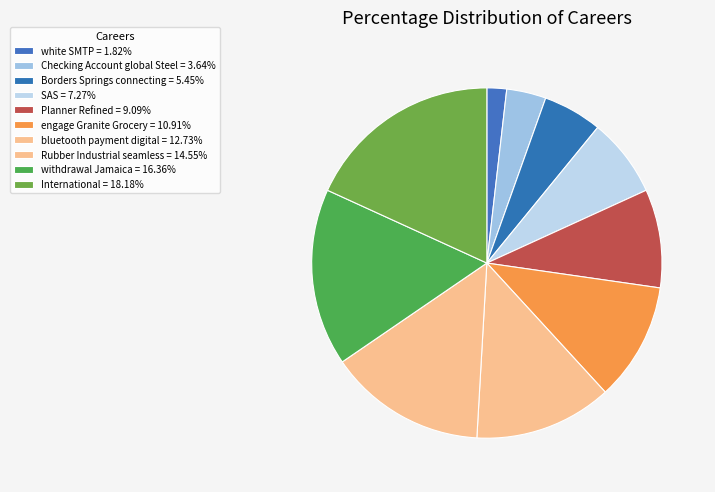

To the nearest percent, what is the difference between the largest and smallest slice percentages?

16%